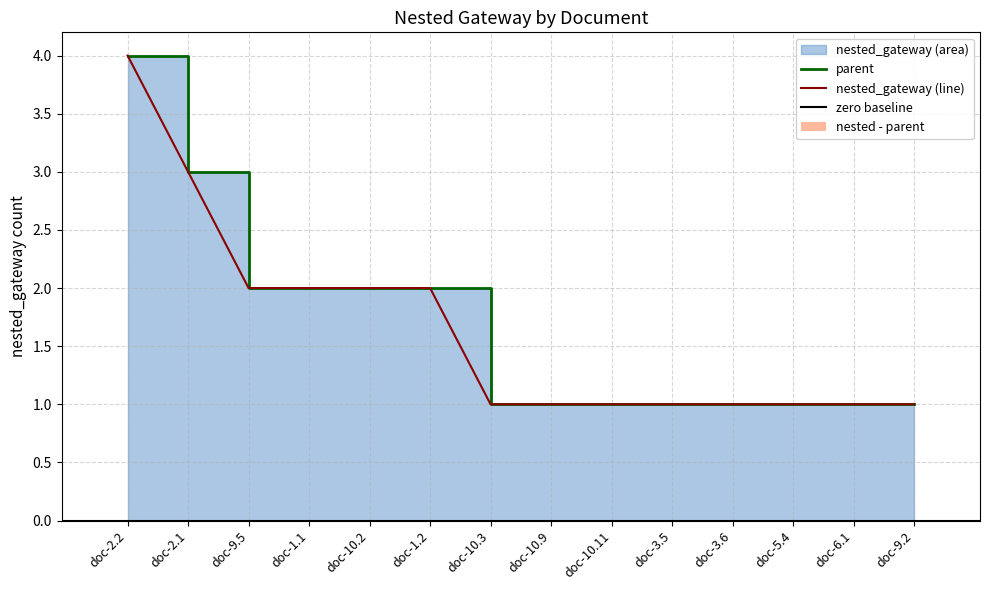

At which label is parent closest to 2?

doc-9.5